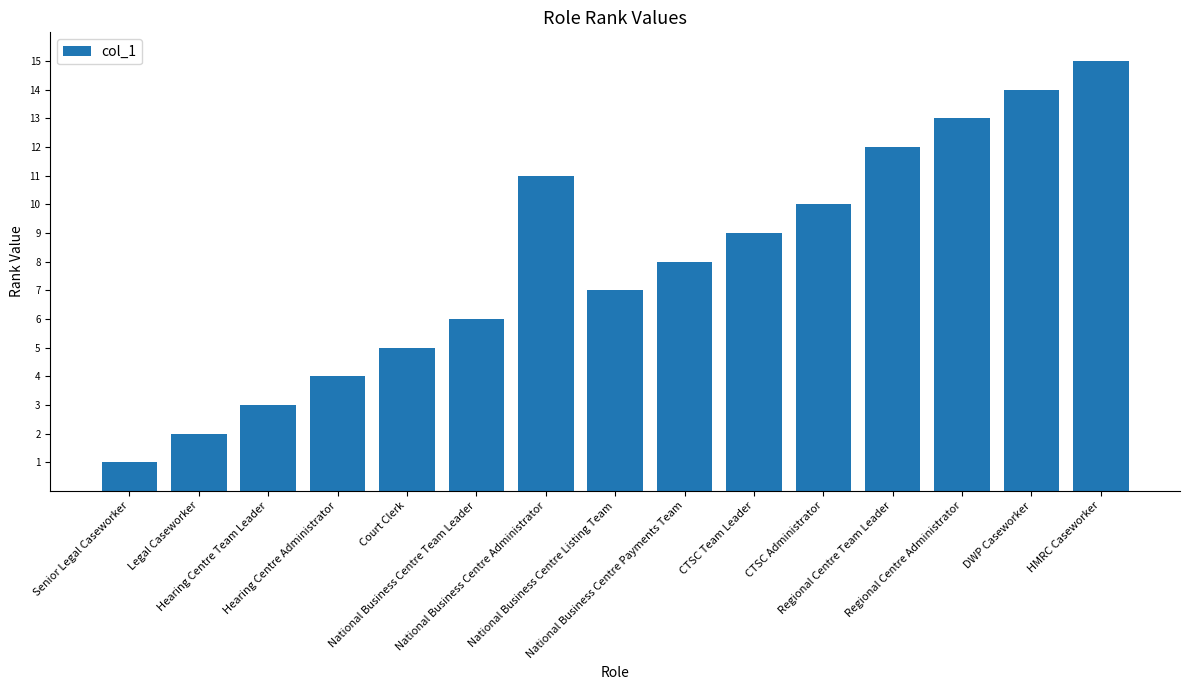

At which label does the data first exceed 8?

National Business Centre Administrator